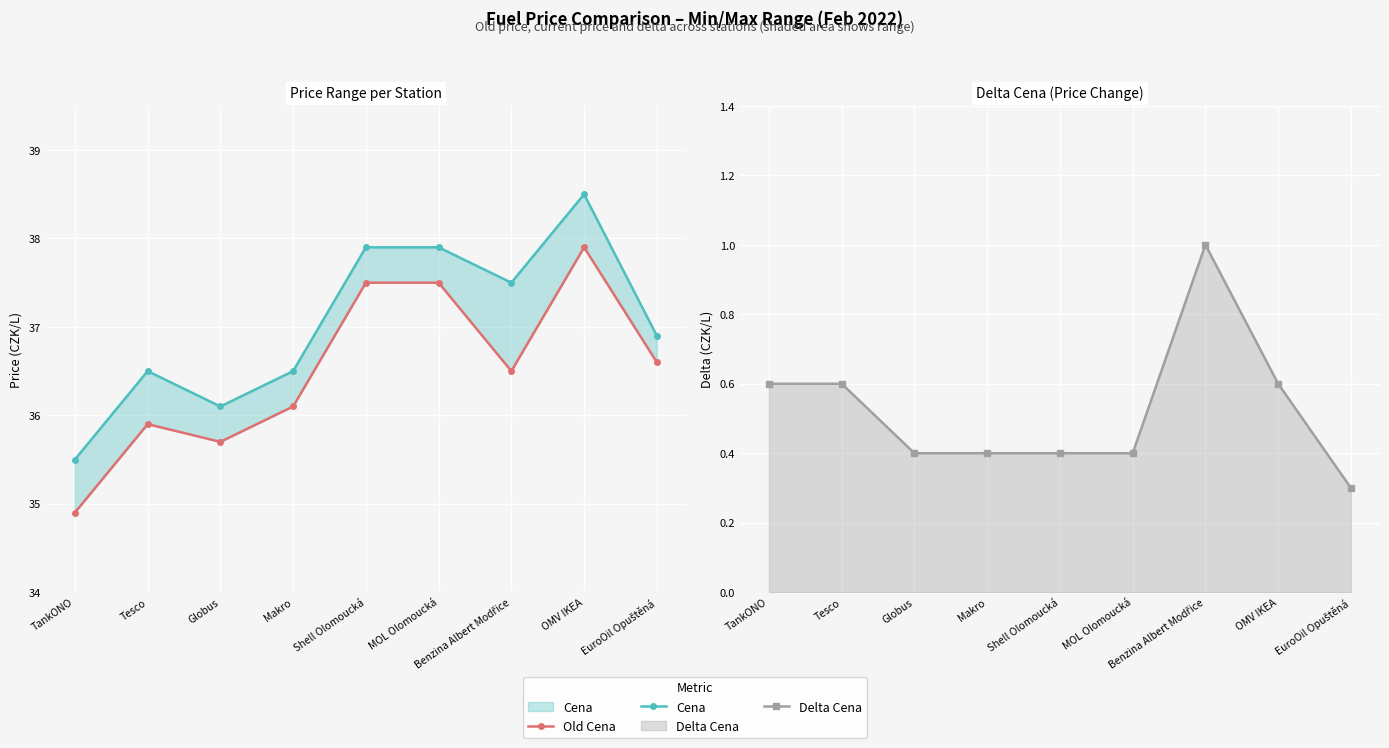

How many values in the Old Cena series are below 36?

3